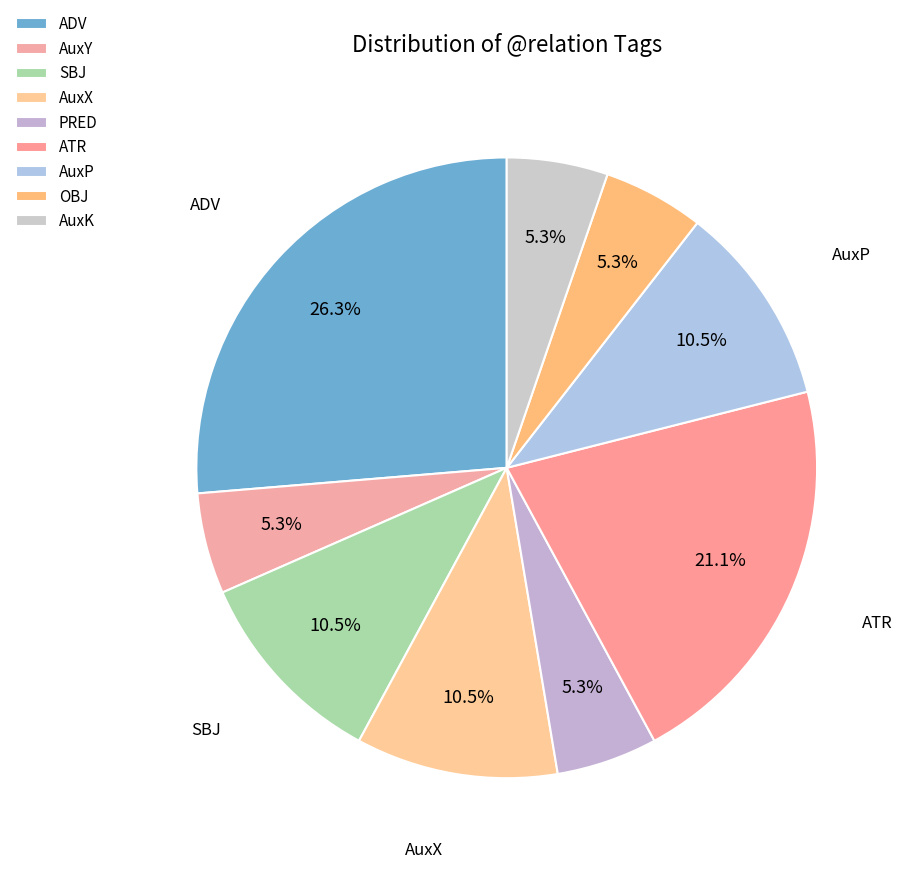

True or false: SBJ accounts for 19% of the total.

False